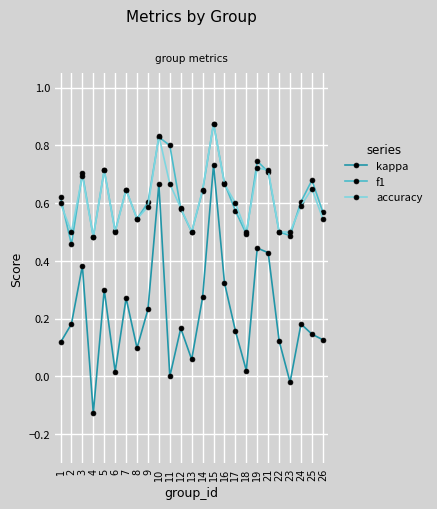

Does the chart have visible grid lines?

Yes